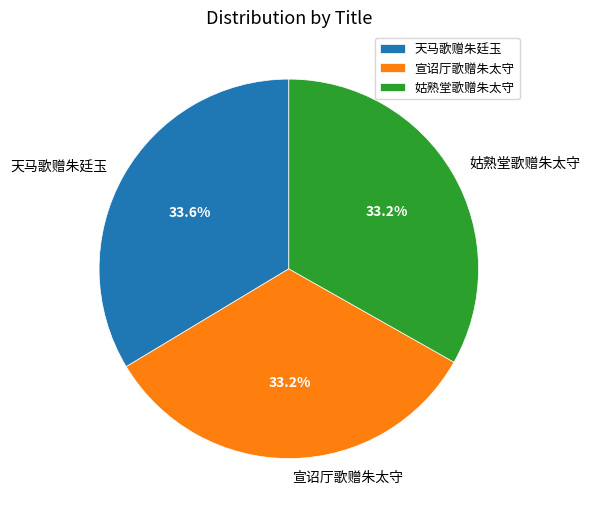

Combined, do 姑熟堂歌赠朱太守 and 天马歌赠朱廷玉 account for over 50%?

Yes